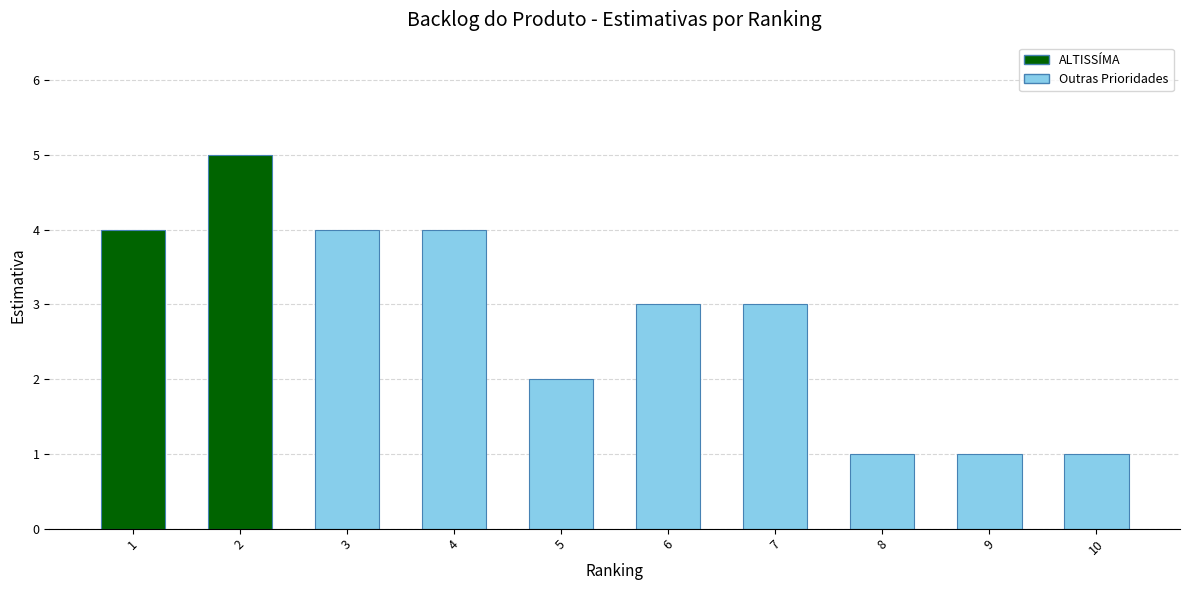

Approximately how many times larger is the value at 10 compared to 7?

0.3